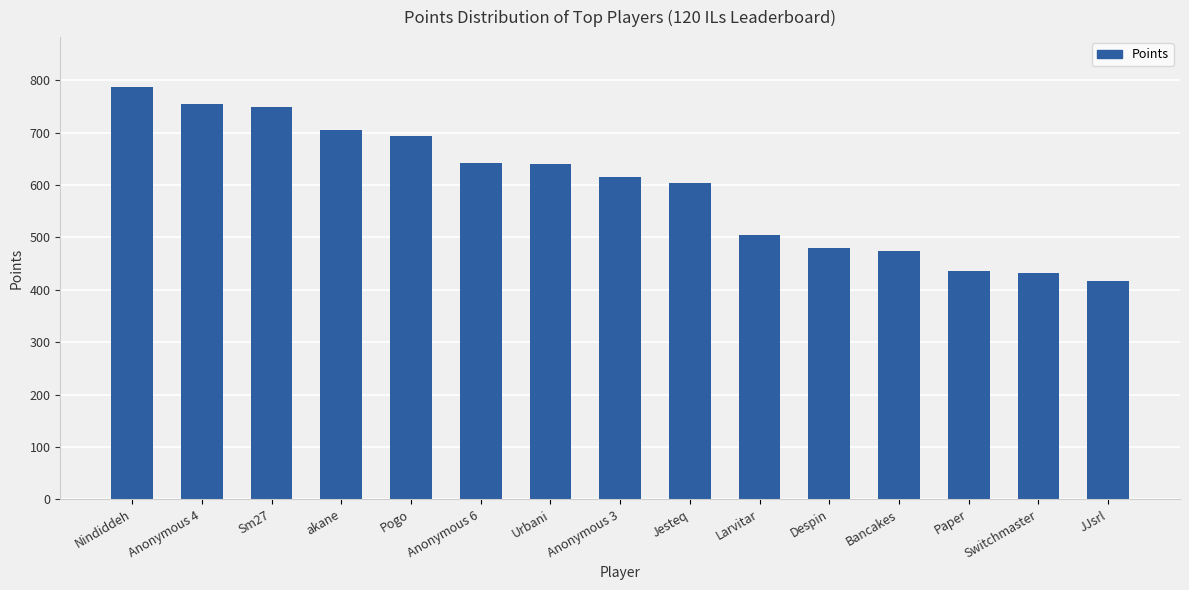

What is the ratio of the value at Sm27 to the value at Pogo?

1.1